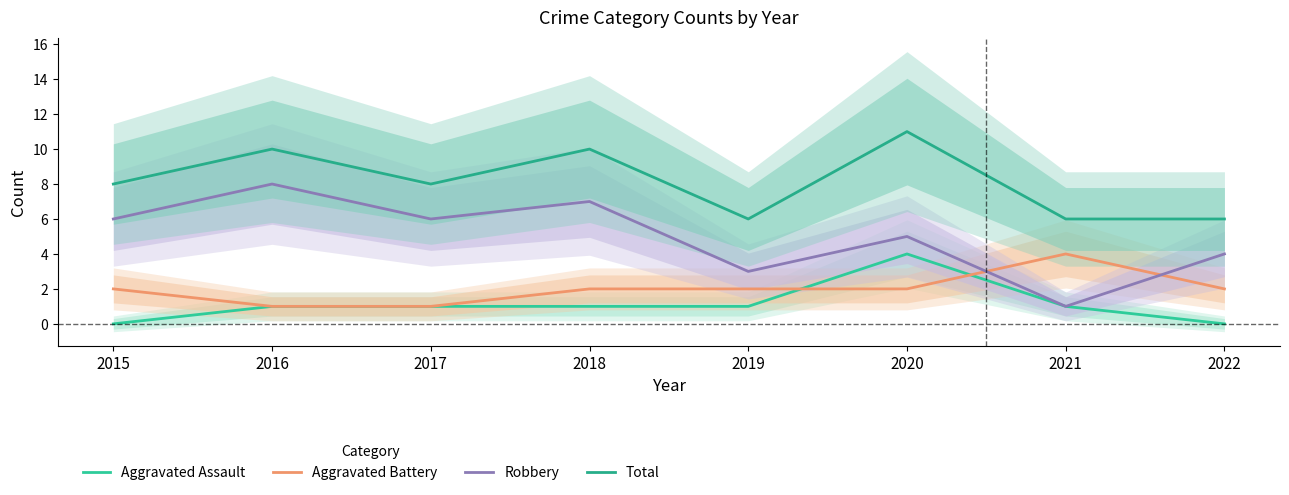

How many distinct data groups are displayed?

4